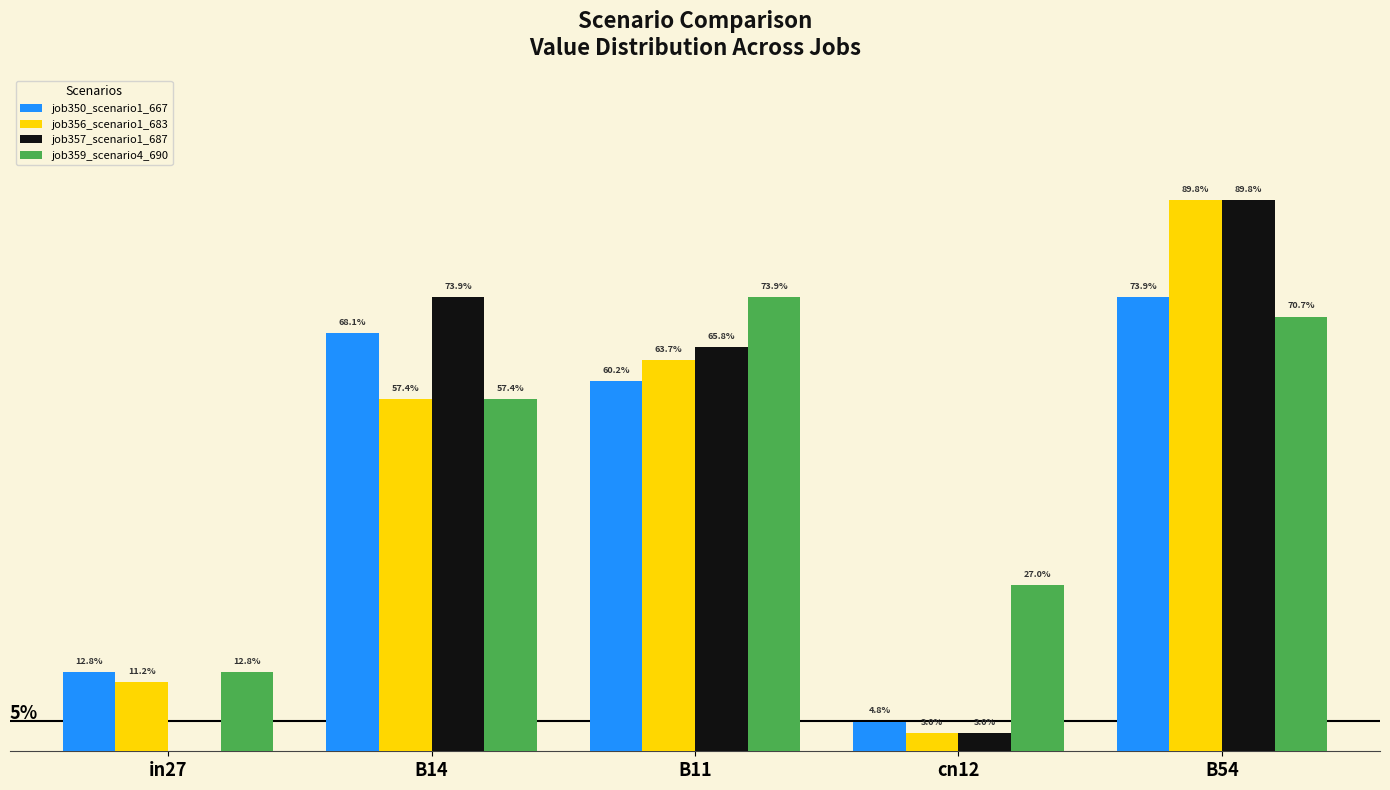

Are the bars horizontal?

No